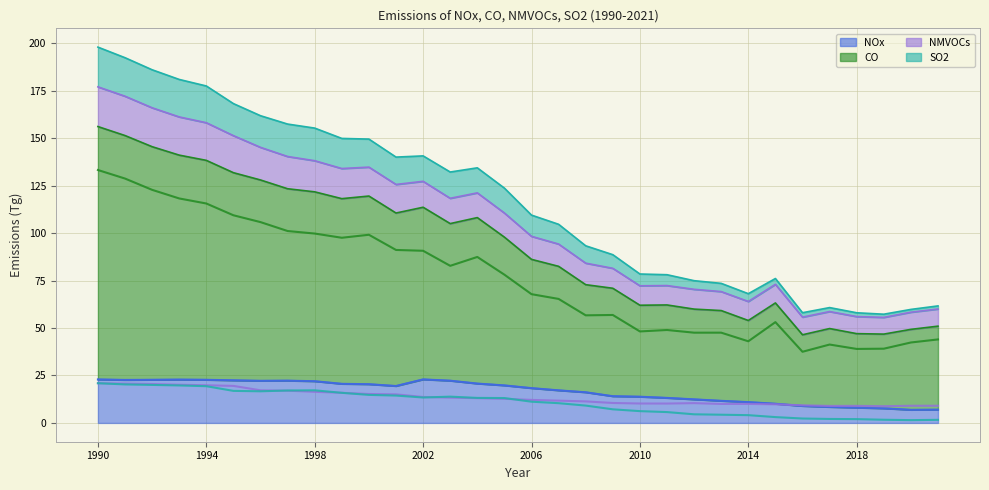

What is the difference between the NMVOCs trend values at 11 and 16?

2.9